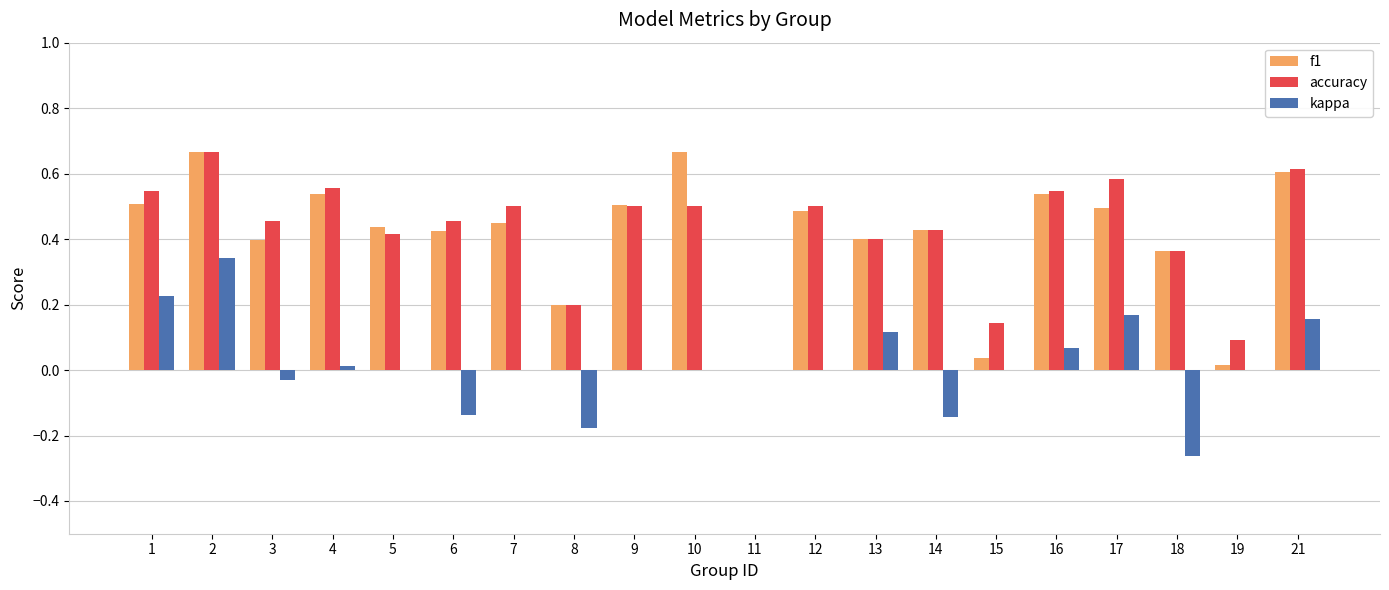

At which label does accuracy reach its peak?

2